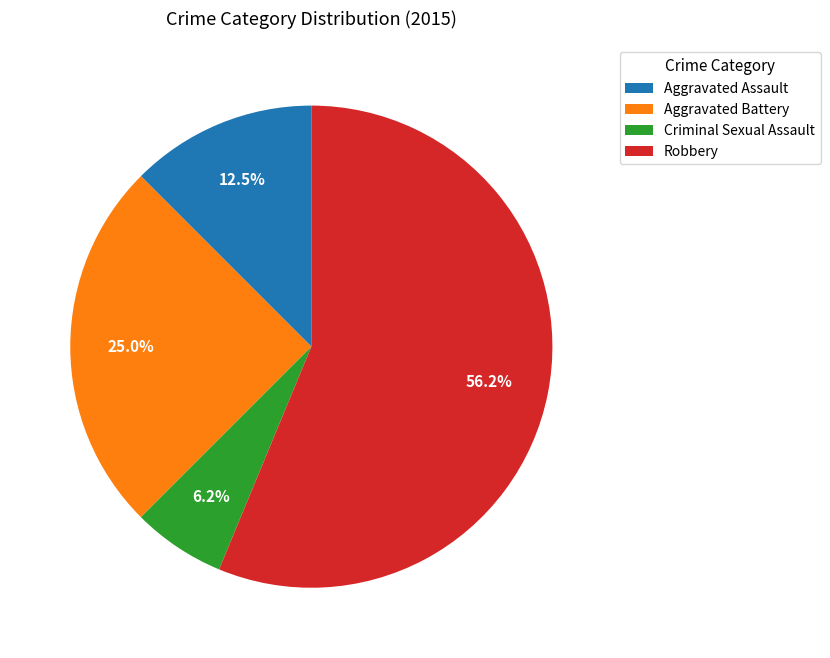

Which slice represents more than half of the pie?

Robbery